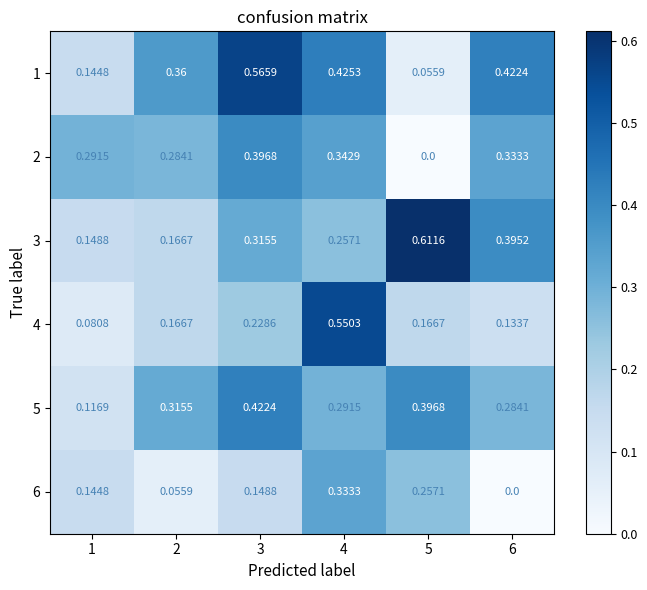

Which series changed the most between 2 and 5?

3